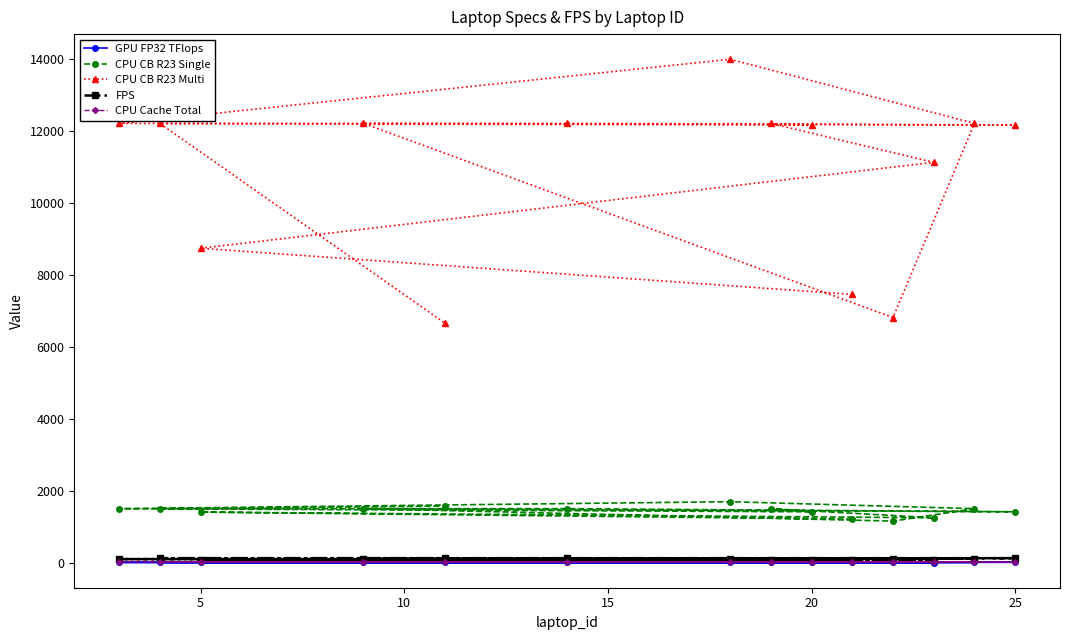

Which series has the largest total across all categories?

CPU CB R23 Multi